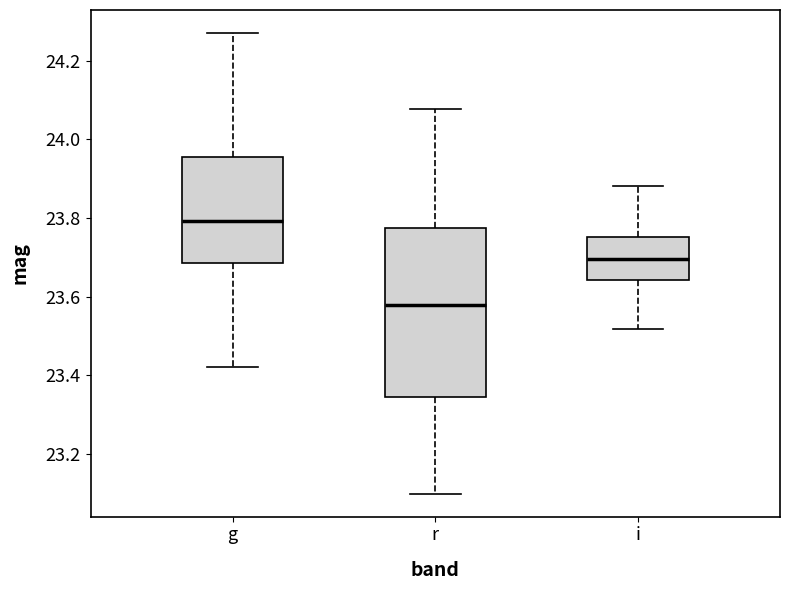

Reading left to right, transcribe this box plot: for each box, give where its median line is, the range the box spans, and where its two whiskers end, as read against the y-axis. The values are not printed on the chart, so give them approximately, as read against the axis.

g: median 23.80, box 23.68 to 23.96, whiskers 23.42 to 24.28
r: median 23.58, box 23.34 to 23.78, whiskers 23.10 to 24.08
i: median 23.70, box 23.64 to 23.76, whiskers 23.52 to 23.88